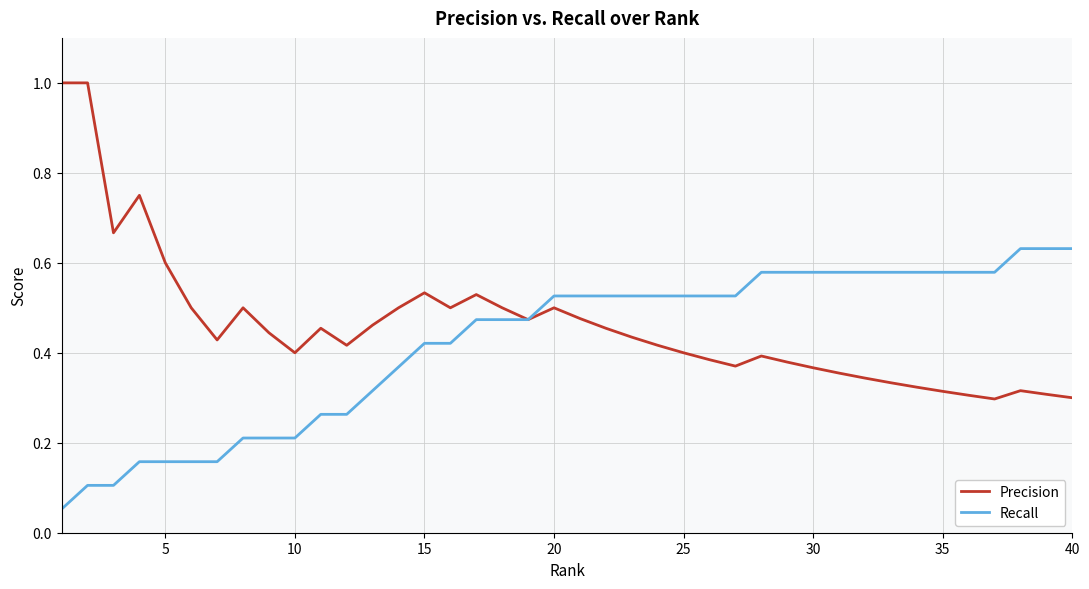

What is the sum of all Precision values?

18.4